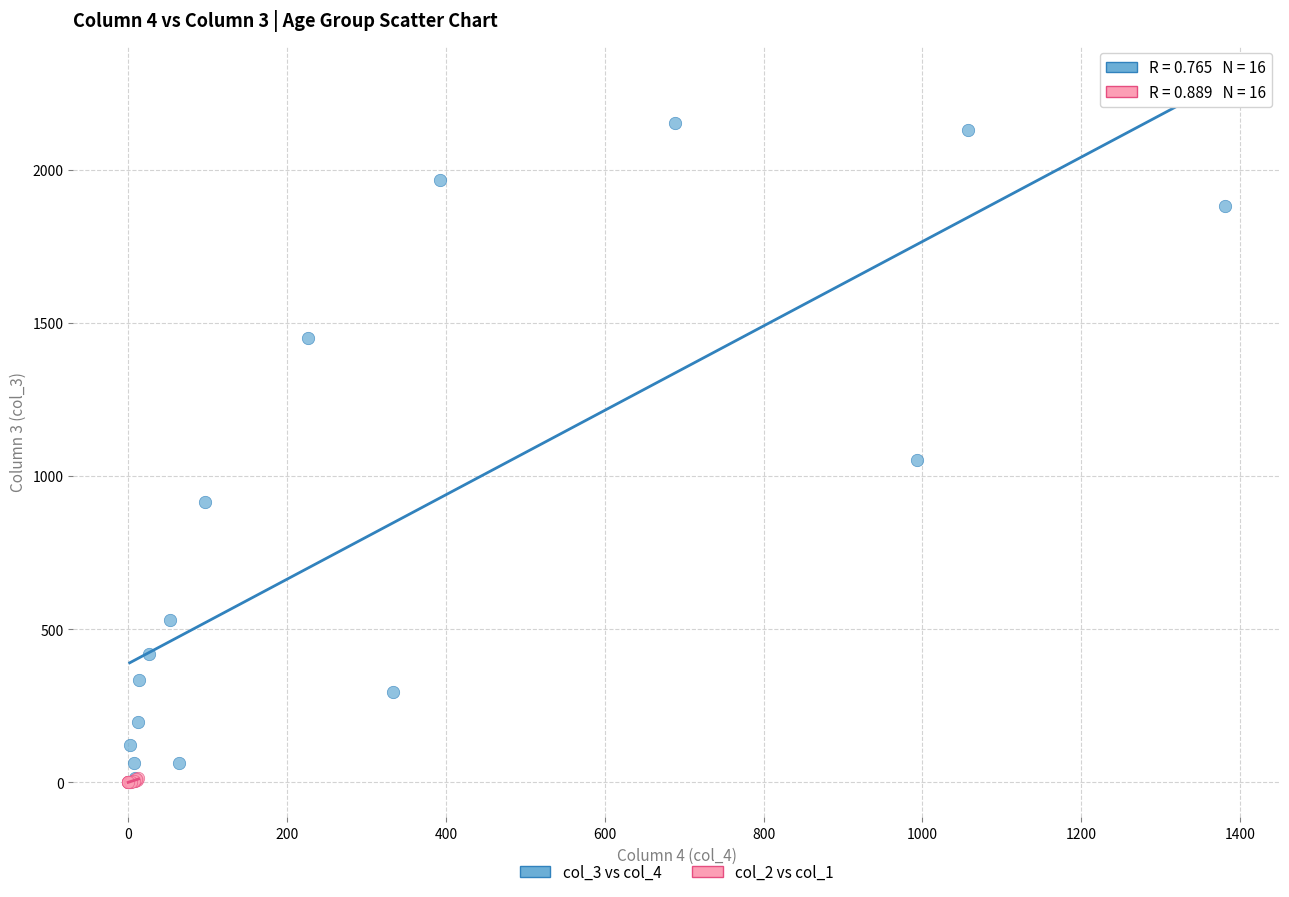

Which series contains the highest Y value?

col_3 vs col_4